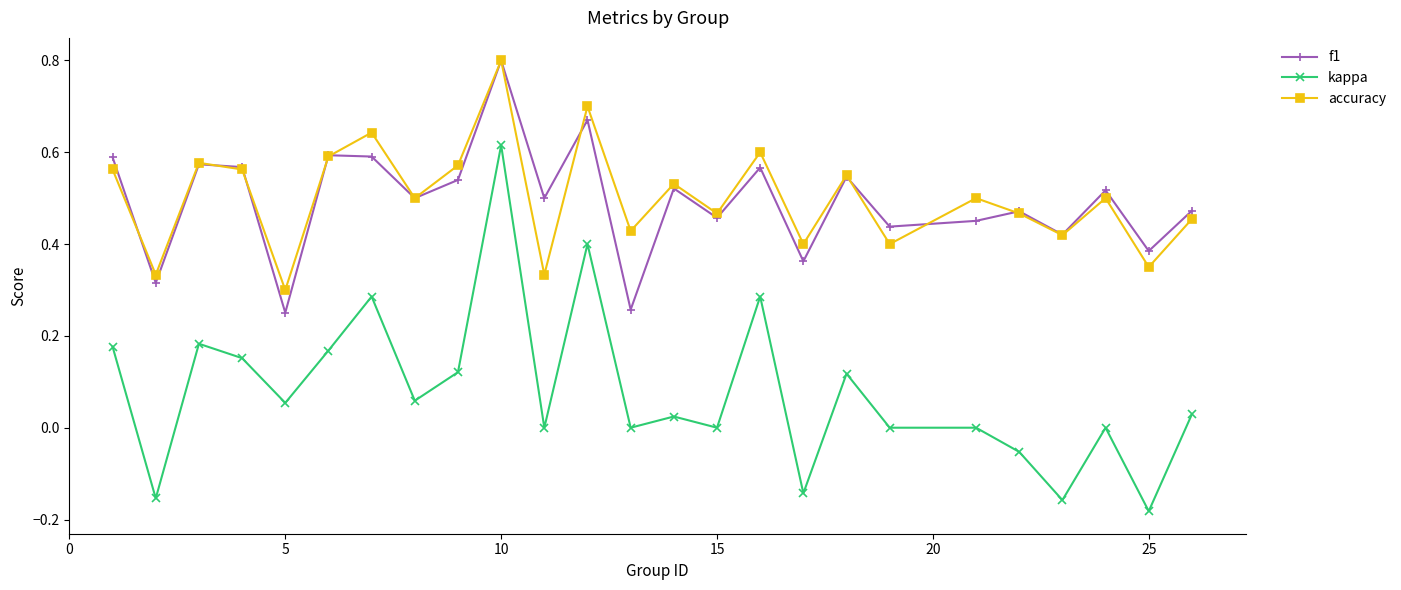

Count the accuracy values in the range 0 to 1.

25